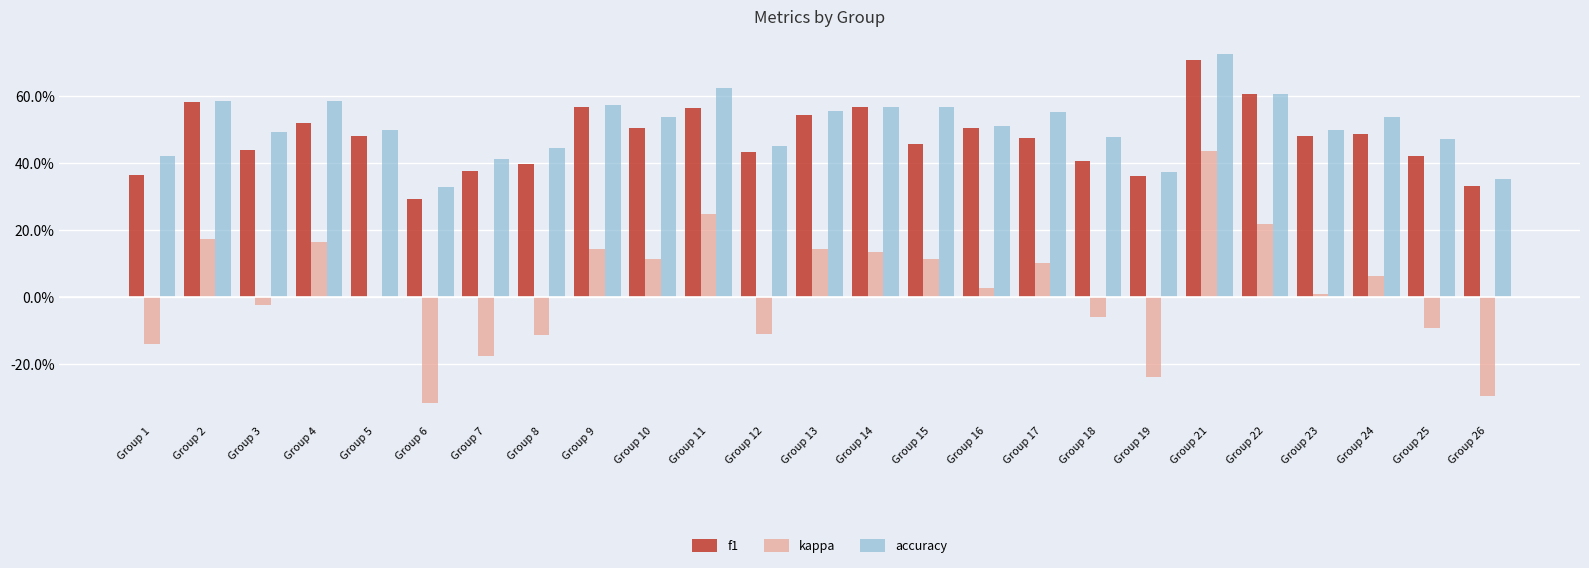

Between Group 1 and Group 15, which series saw the biggest shift?

kappa